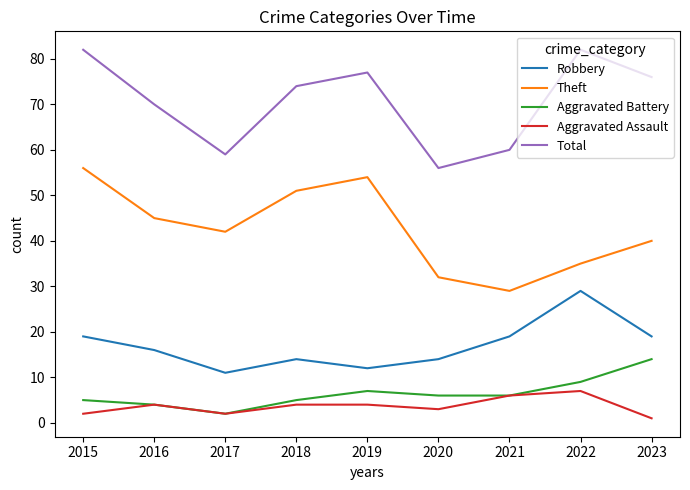

What is the lowest value of the Robbery series?

11